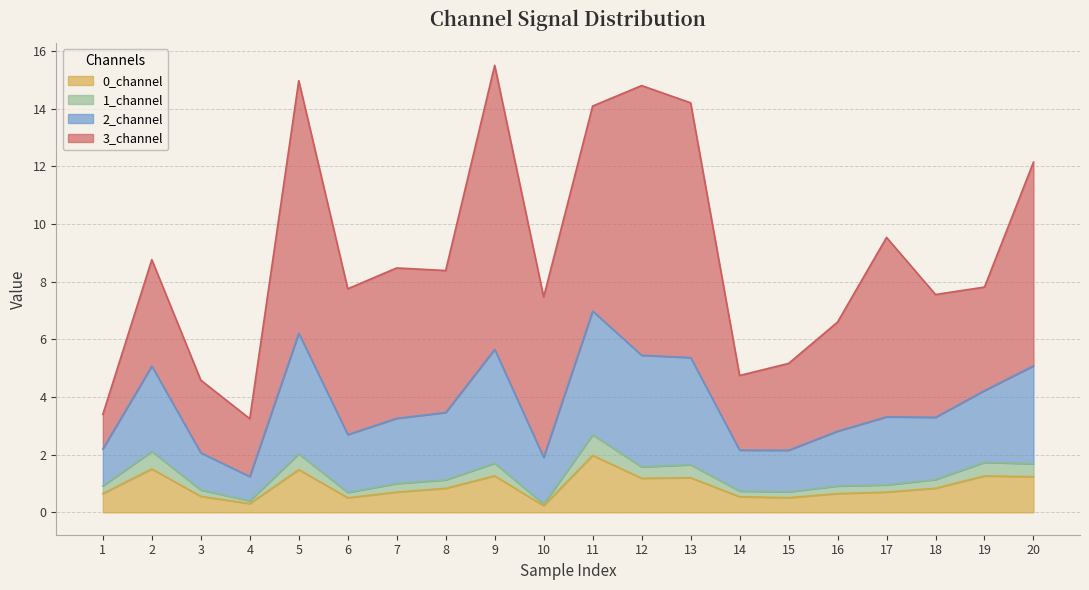

How many lines are shown in the chart?

4